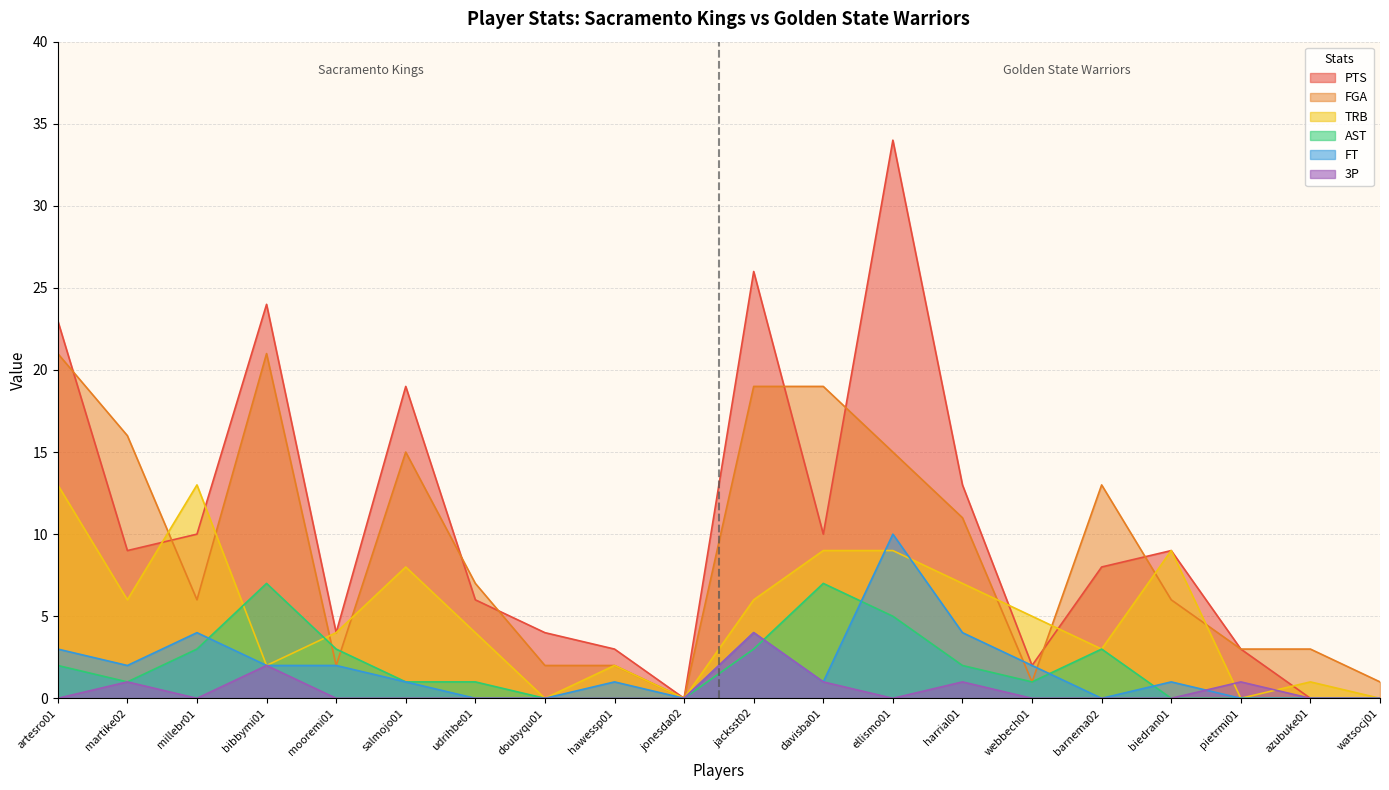

Rank the categories by 3P value from highest to lowest.

jacksst02, bibbymi01, martike02, davisba01, harrial01, pietrmi01, artesro01, millebr01, mooremi01, salmojo01, udrihbe01, doubyqu01, hawessp01, jonesda02, ellismo01, webbech01, barnema02, biedran01, azubuke01, watsocj01